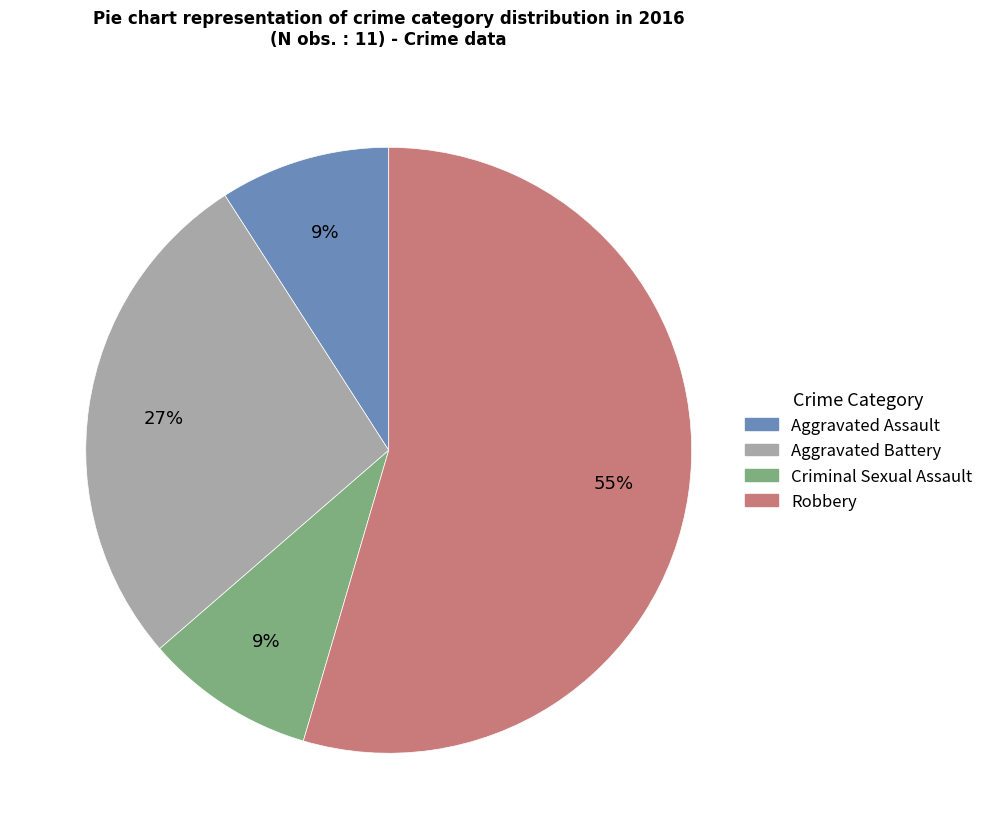

How many segments does this pie chart have?

4